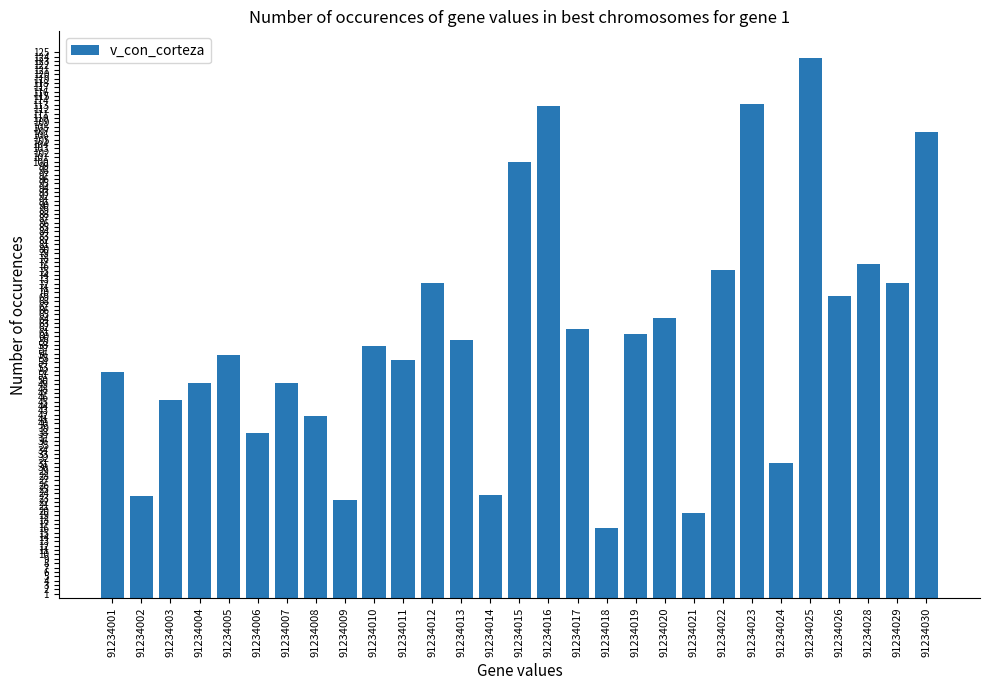

What is the change in value from 91234014 to 91234019?

+36.8